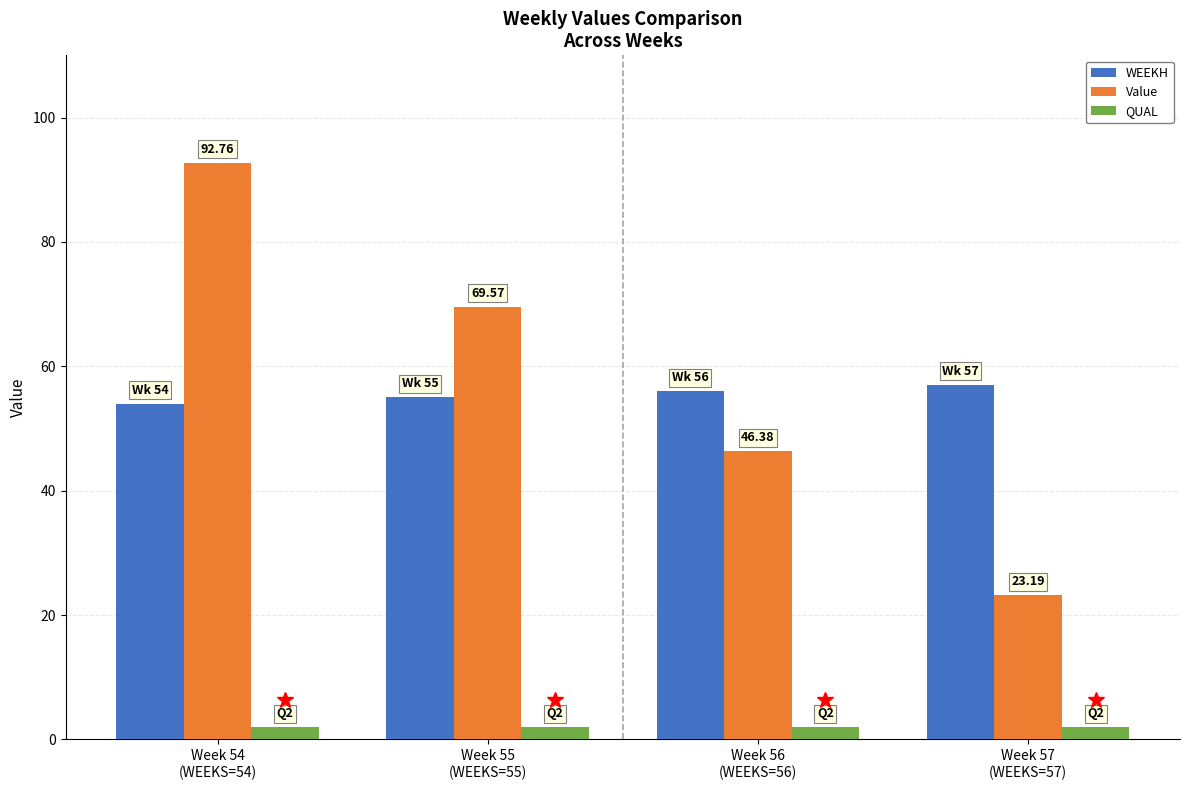

Reading left to right, list all the values displayed in this chart.

WEEKH: 54.0	55.0	56.0	57.0
Value: 92.8	69.6	46.4	23.2
QUAL: 2.0	2.0	2.0	2.0